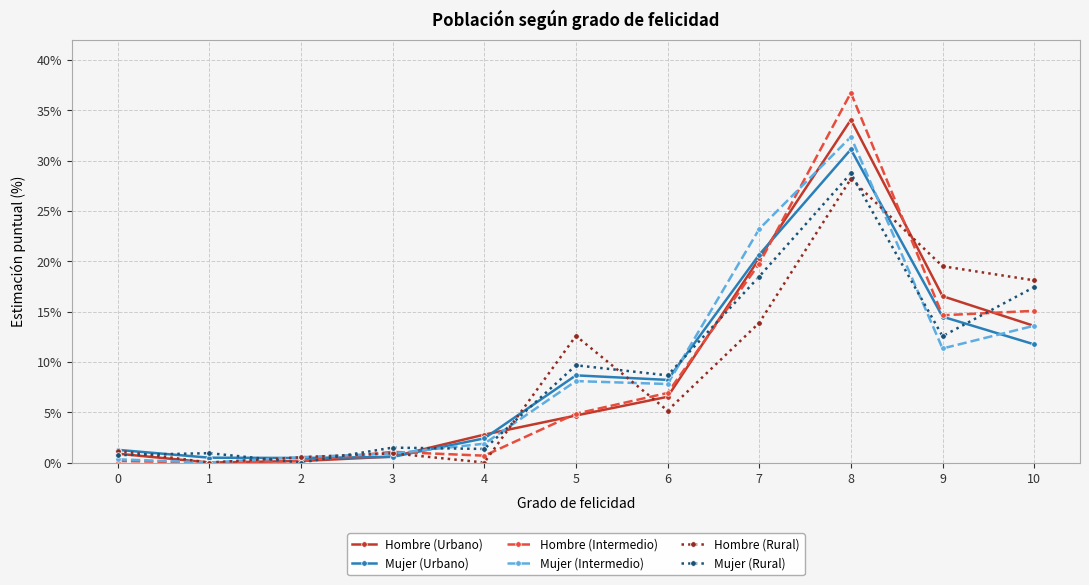

What are all the series names shown in the legend?

Hombre (Urbano), Mujer (Urbano), Hombre (Intermedio), Mujer (Intermedio), Hombre (Rural), Mujer (Rural)